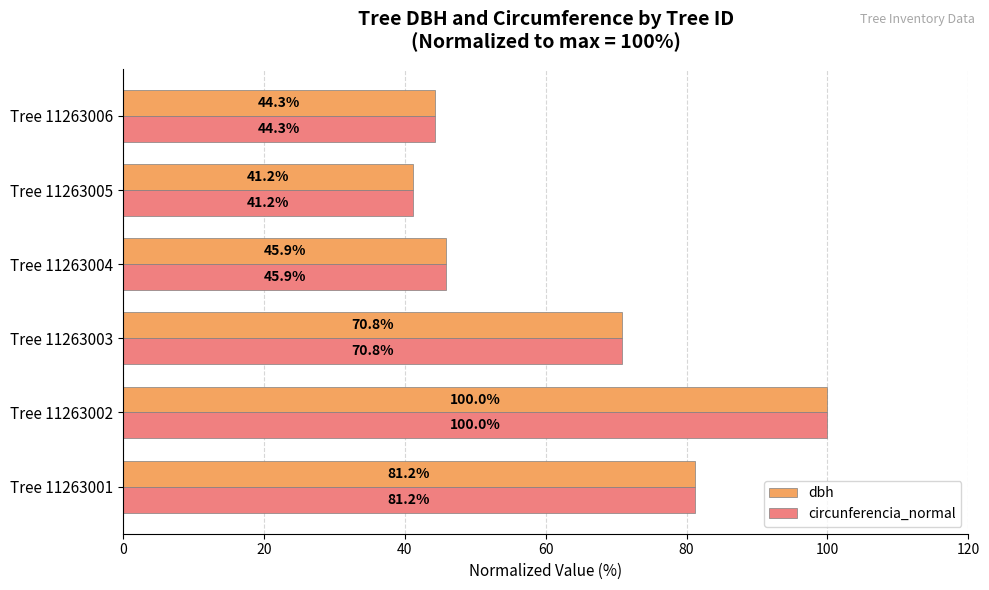

What is the difference between the maximum and second lowest values in the dbh series?

55.7